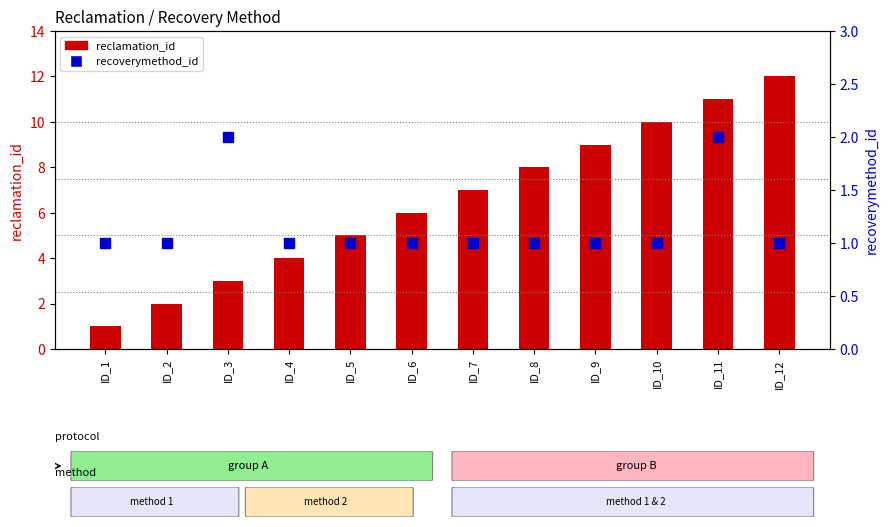

Which series has the largest Y range (max minus min)?

reclamation_id